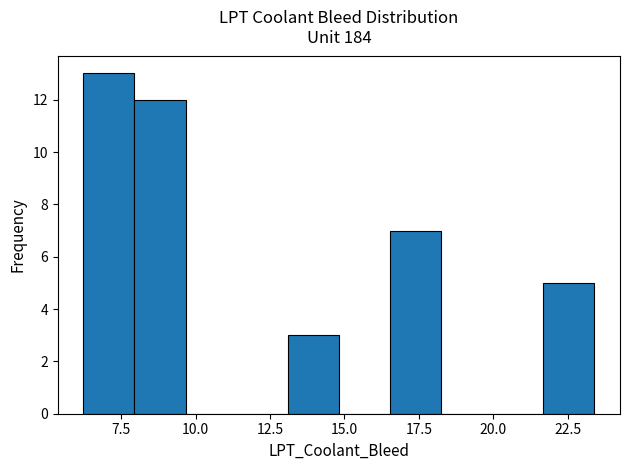

Read against the x-axis, roughly where is the centre of the tallest bar?

7.0